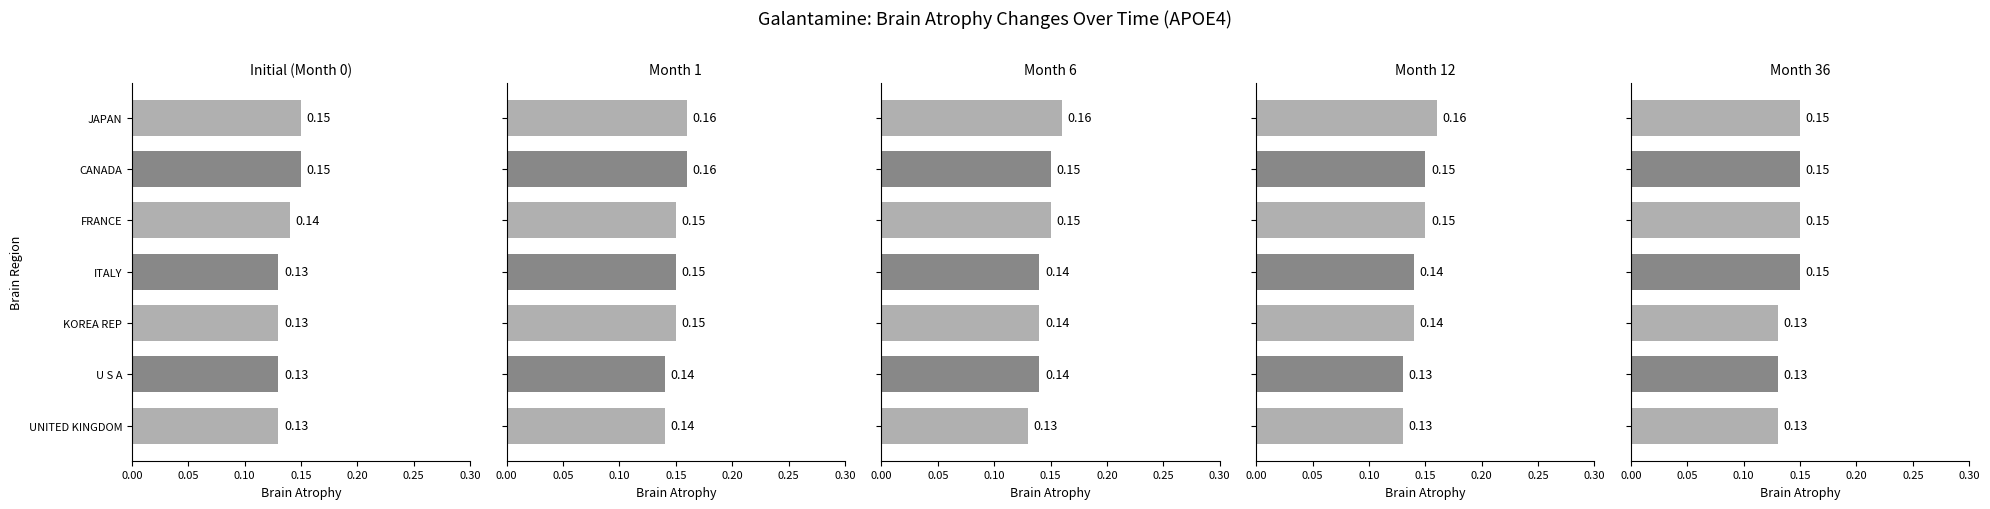

List the series in order of their peak value, lowest first.

Initial (Month 0), Month 36, Month 1, Month 6, Month 12